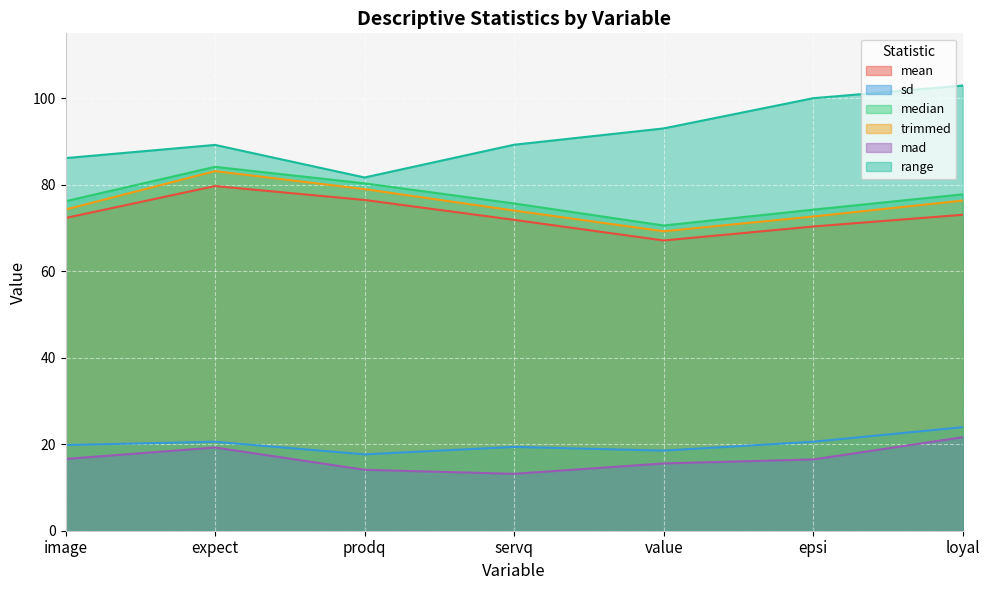

Which series has the largest total across all categories?

range